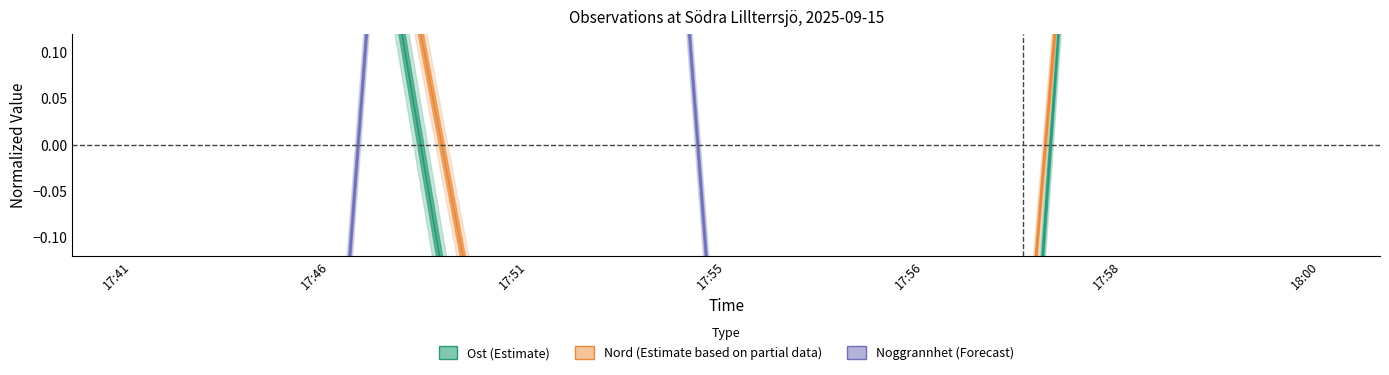

What is the lowest value of the Noggrannhet series?

-0.4